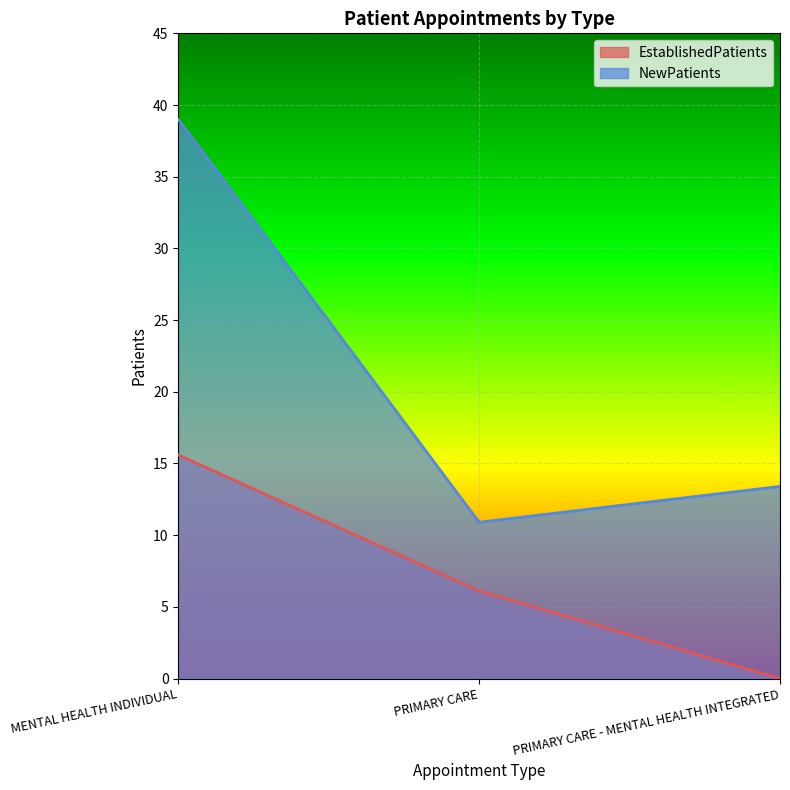

Between PRIMARY CARE and PRIMARY CARE - MENTAL HEALTH INTEGRATED, which series saw the biggest shift?

EstablishedPatients